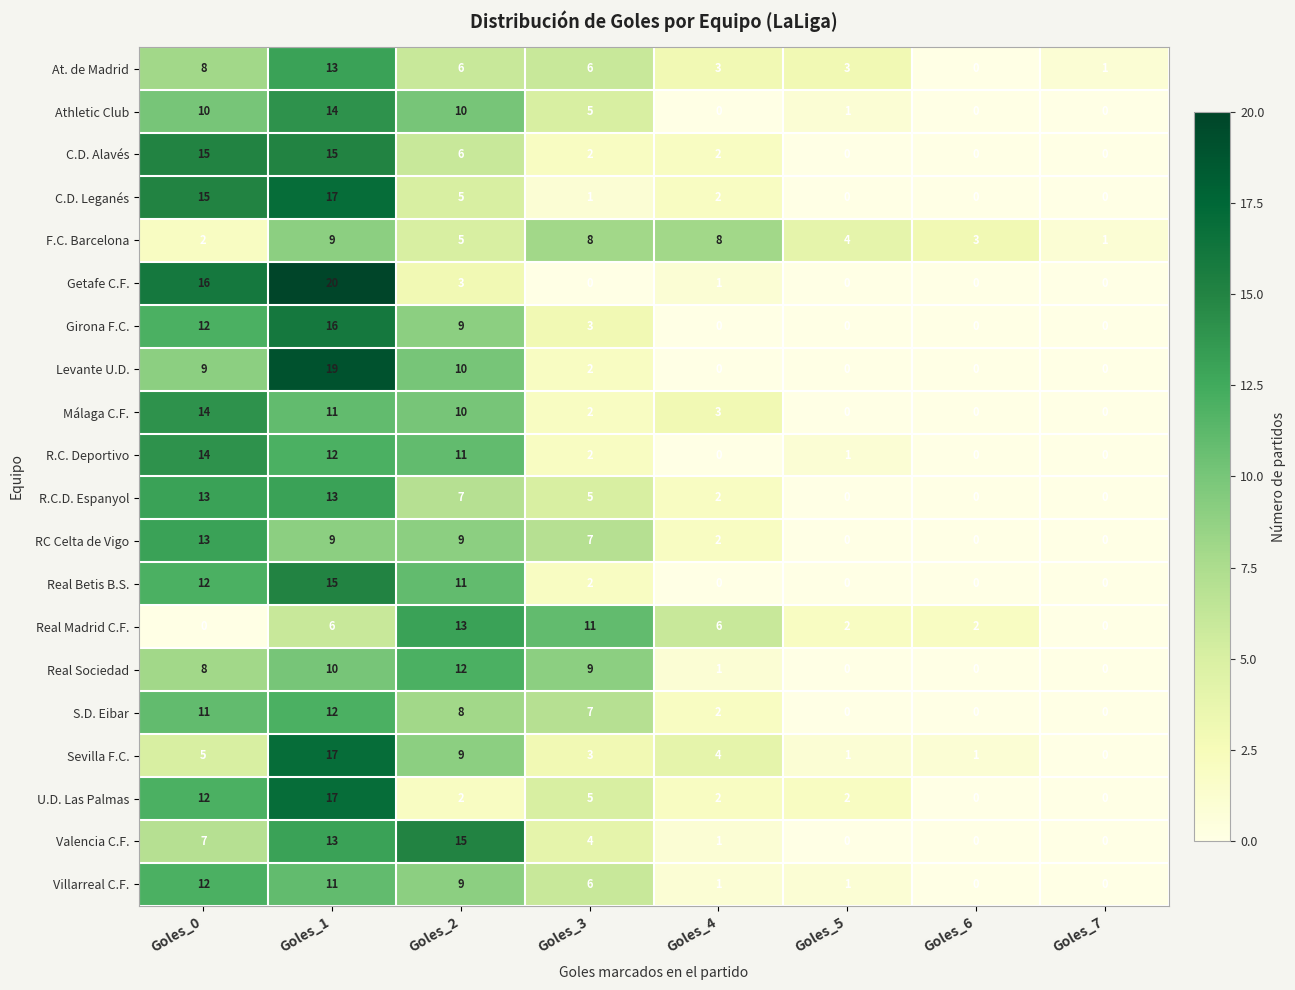

What is the sum of all Athletic Club values?

40